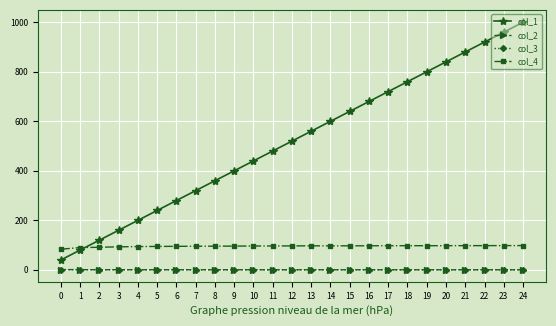

True or false: col_1 and col_2 cross at least once.

False